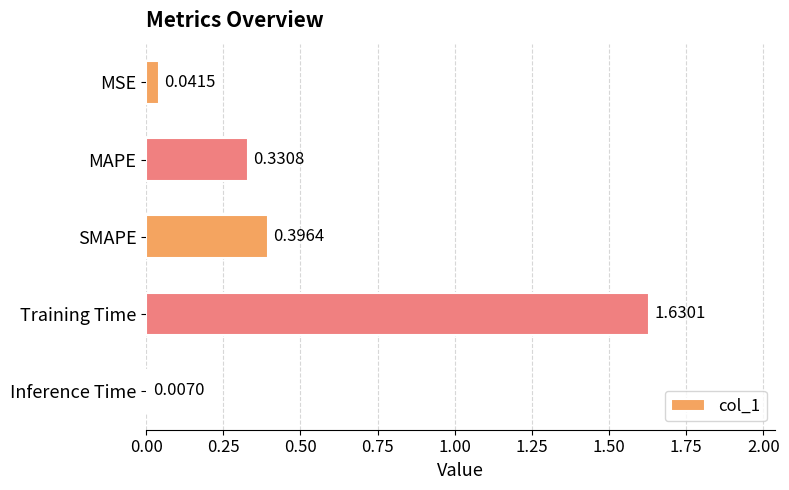

Which category has the highest value across all series?

Training Time